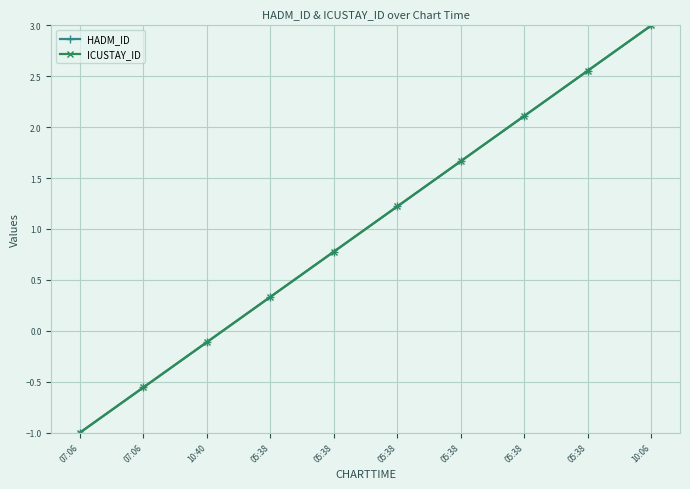

What is the sum of all ICUSTAY_ID values?

10.0